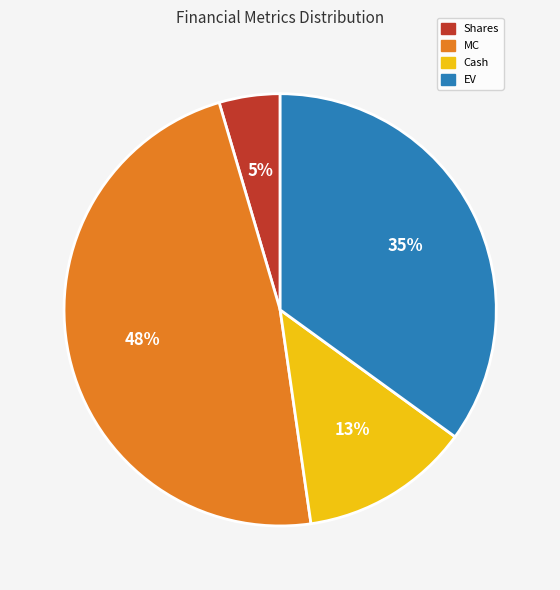

To the nearest percent, what is the difference between the MC and Cash slice percentages?

35%